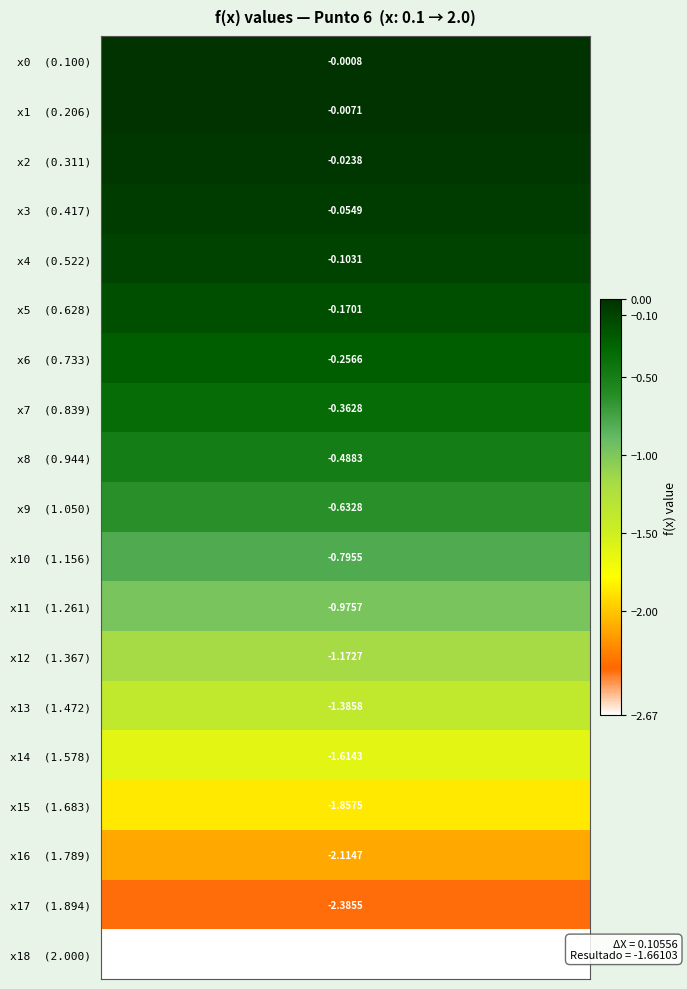

Rank the series by their maximum value, from lowest to highest.

x18 (2.000), x17 (1.894), x16 (1.789), x15 (1.683), x14 (1.578), x13 (1.472), x12 (1.367), x11 (1.261), x10 (1.156), x9 (1.050), x8 (0.944), x7 (0.839), x6 (0.733), x5 (0.628), x4 (0.522), x3 (0.417), x2 (0.311), x1 (0.206), x0 (0.100)